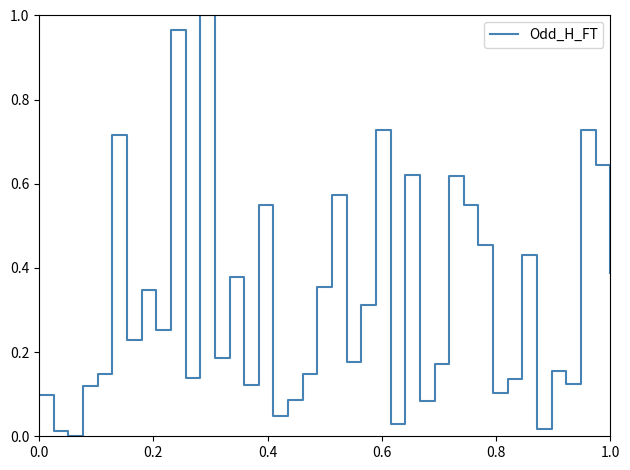

How many lines are shown in the chart?

1